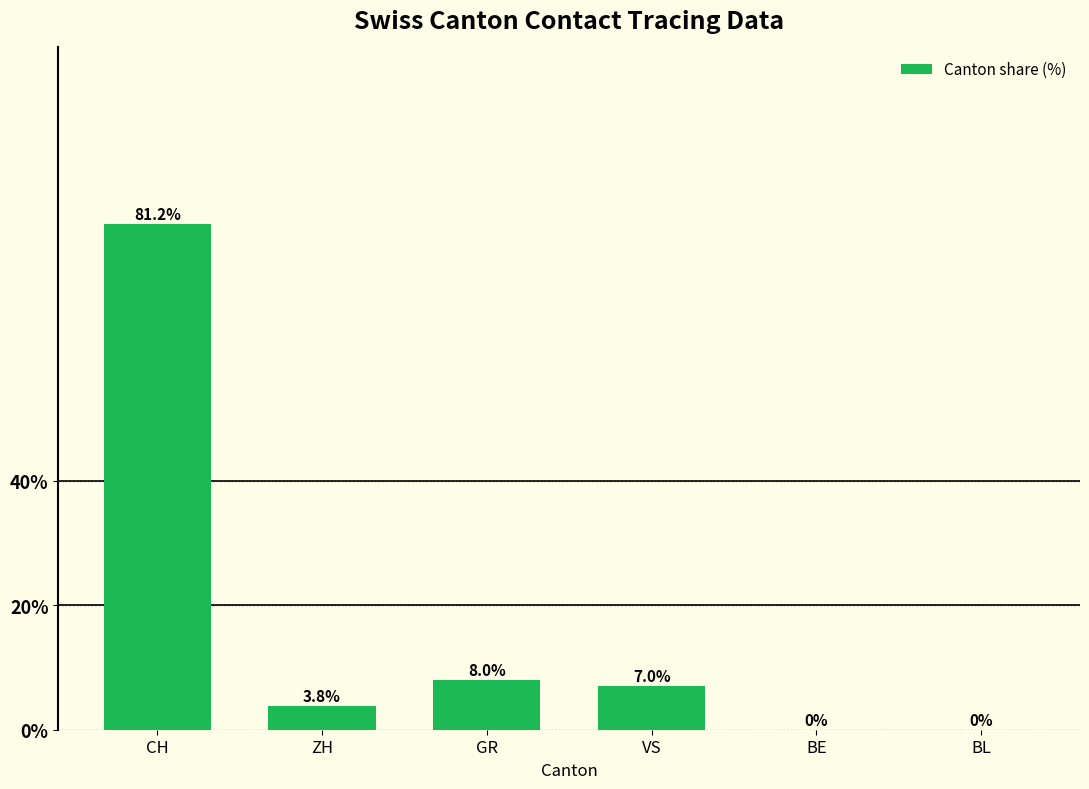

What is the sum of the values at GR and CH?

89.2